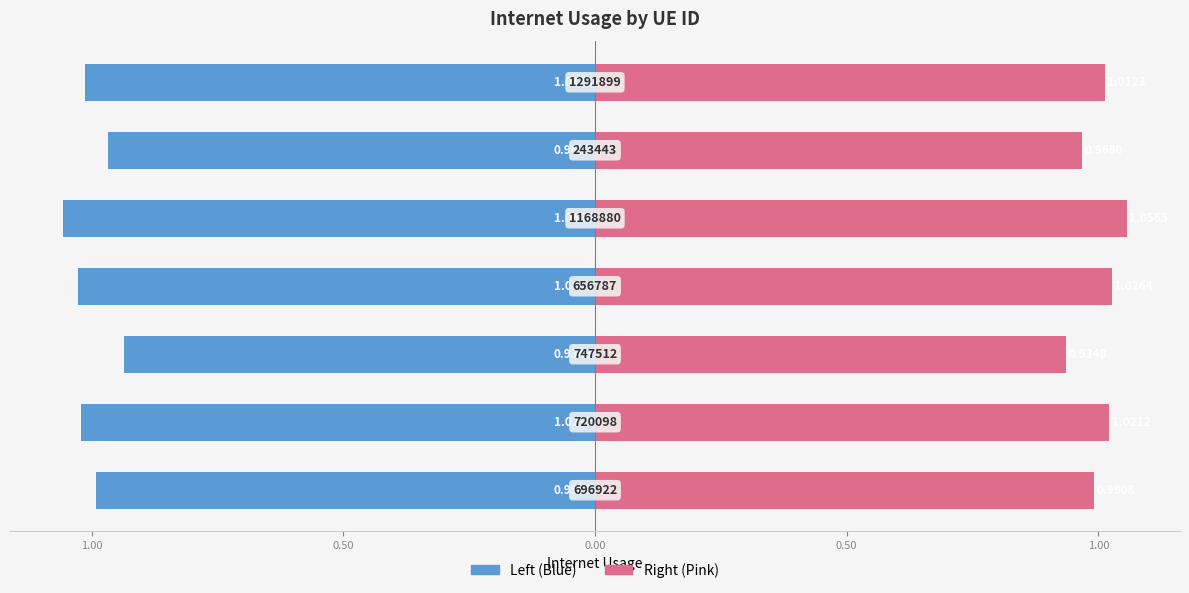

Reading right to left, extract all data points from this chart.

Left (Blue): 1.50=-1.0	1.00=-1.0	0.50=-1.1	0.00=-1.0	0.50=-0.9	1.00=-1.0	1.50=-1.0
Right (Pink): 1.50=1.0	1.00=1.0	0.50=1.1	0.00=1.0	0.50=0.9	1.00=1.0	1.50=1.0